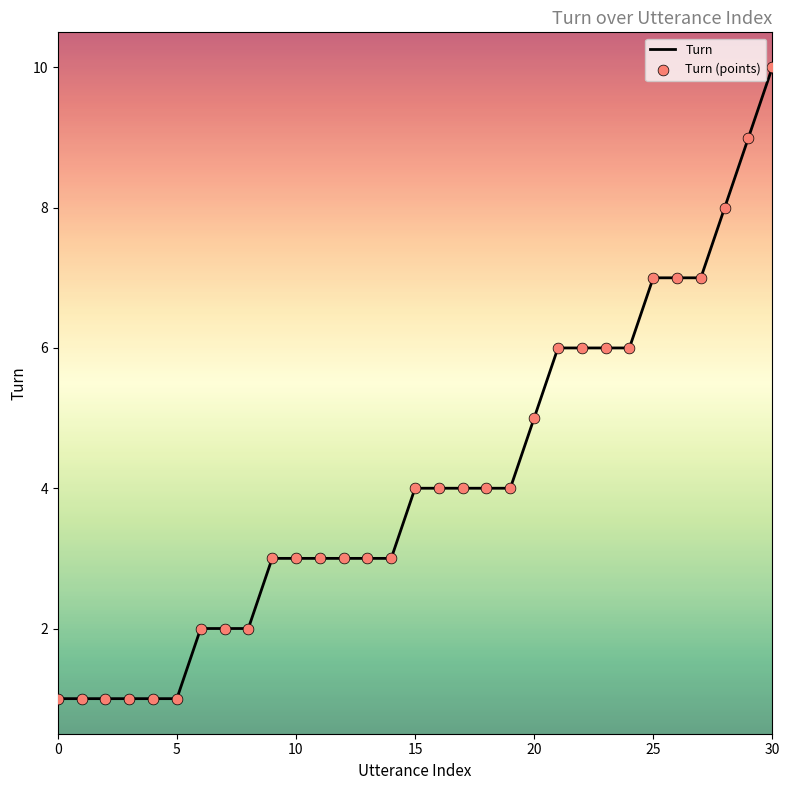

What is the greatest value displayed?

10